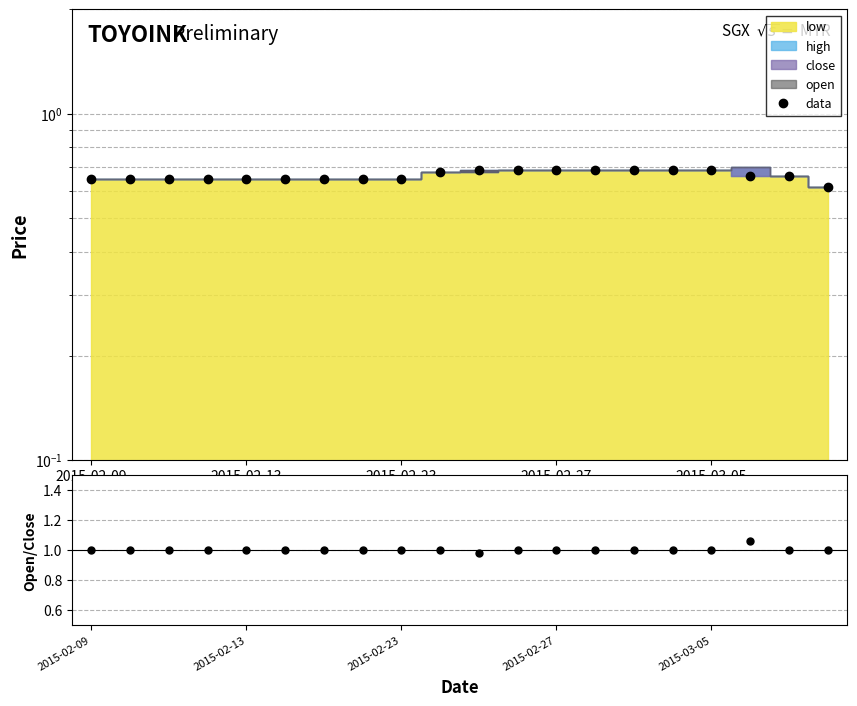

Which has a higher value, 8 or 9?

9